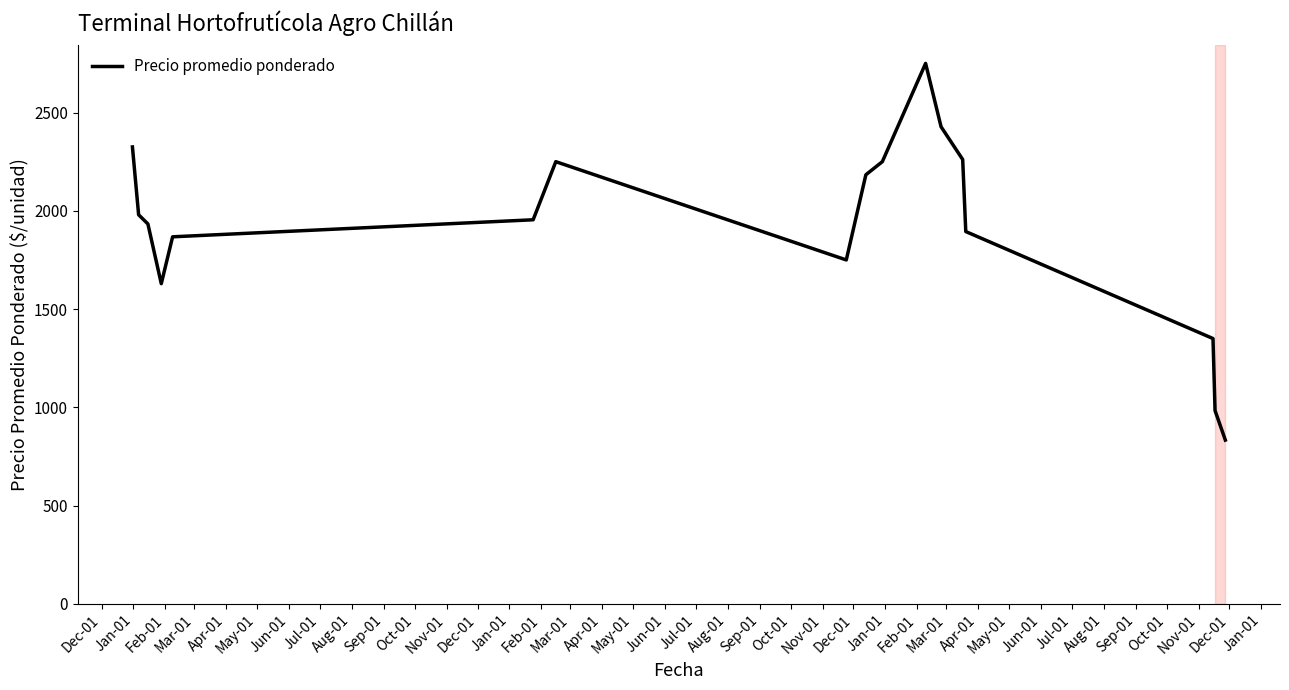

What is the difference between the maximum and minimum values?

1916.7